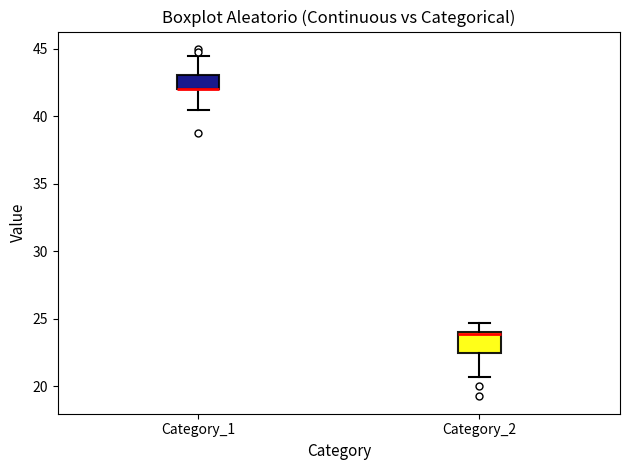

Reading left to right, transcribe this box plot: for each box, give where its median line is, the range the box spans, and where its two whiskers end, as read against the y-axis. The values are not printed on the chart, so give them approximately, as read against the axis.

Category_1: median 42.0 (drawn on the box's lower edge), box 42.0 to 43.0, whiskers 40.5 to 44.5
Category_2: median 24.0, box 22.5 to 24.0, whiskers 20.5 to 24.5